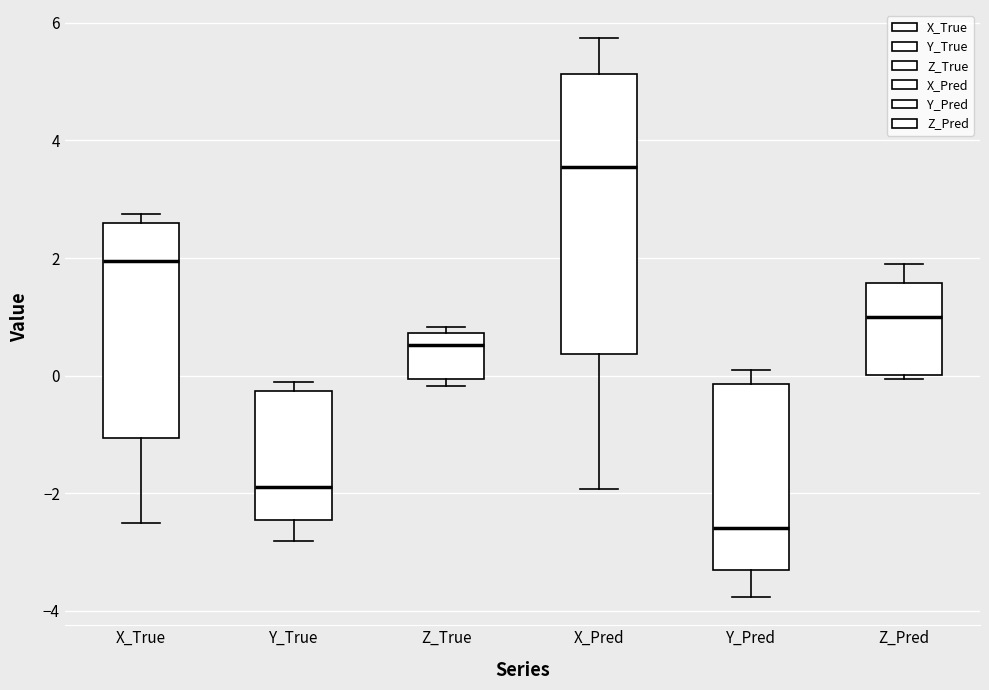

Which box's median line is the highest?

X_Pred